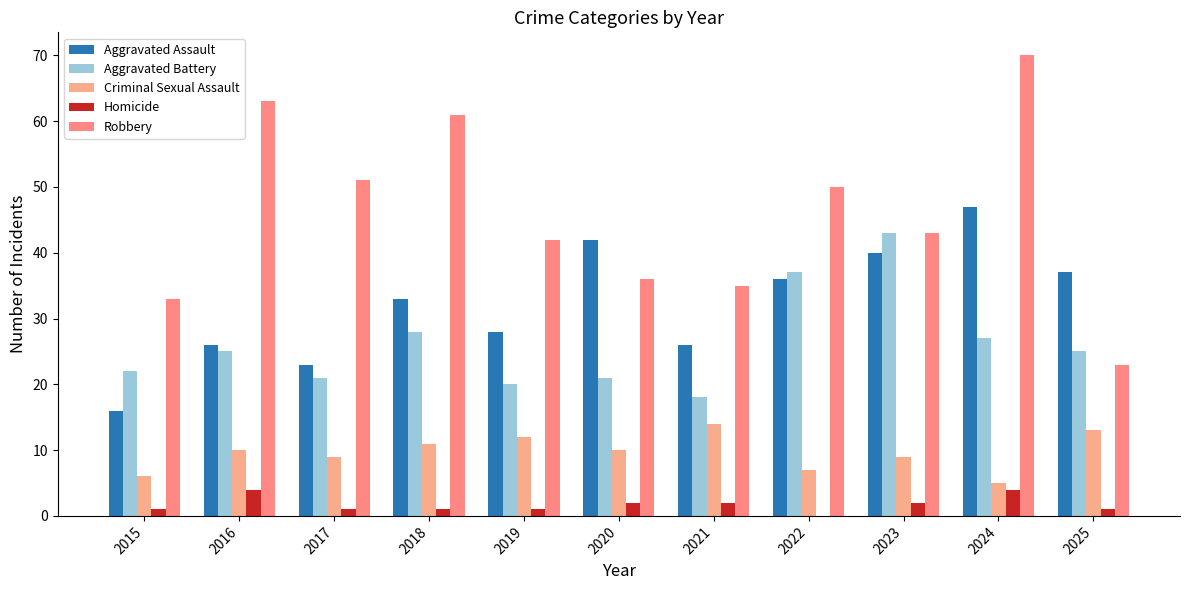

Is the value of Robbery at 2025 greater than the value of Criminal Sexual Assault at 2015?

Yes